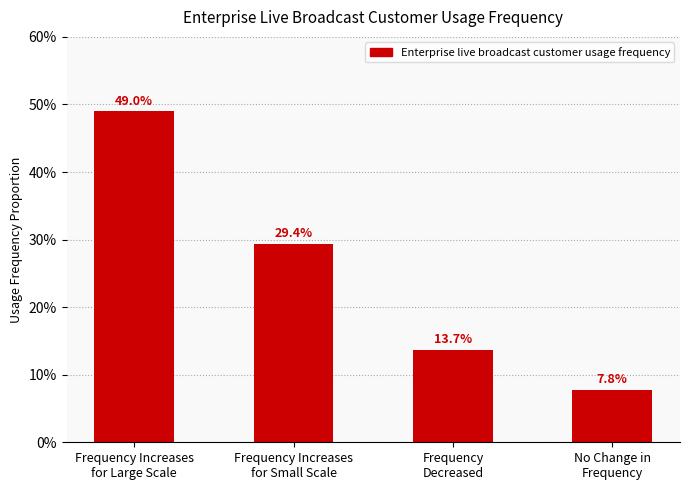

Reading right to left, list all the values displayed in this chart.

No Change in
Frequency=0.1	Frequency
Decreased=0.1	Frequency Increases
for Small Scale=0.3	Frequency Increases
for Large Scale=0.5